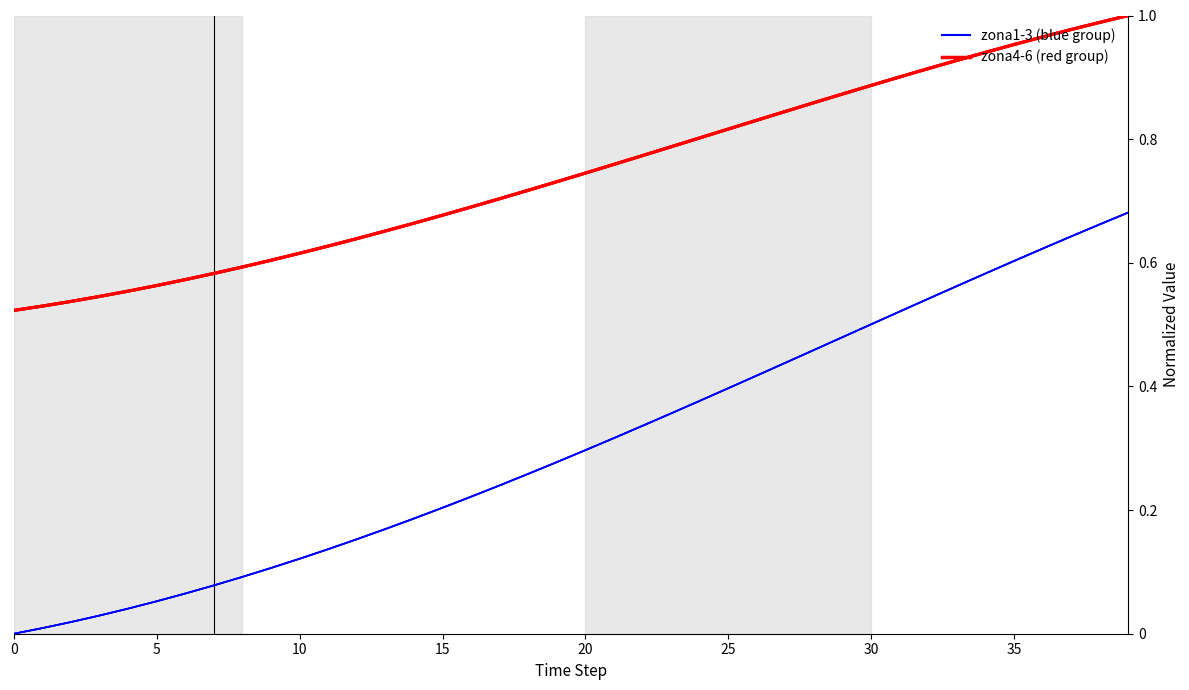

True or false: zona4-6 (red group) and zona1-3 (blue group) intersect in this chart.

False